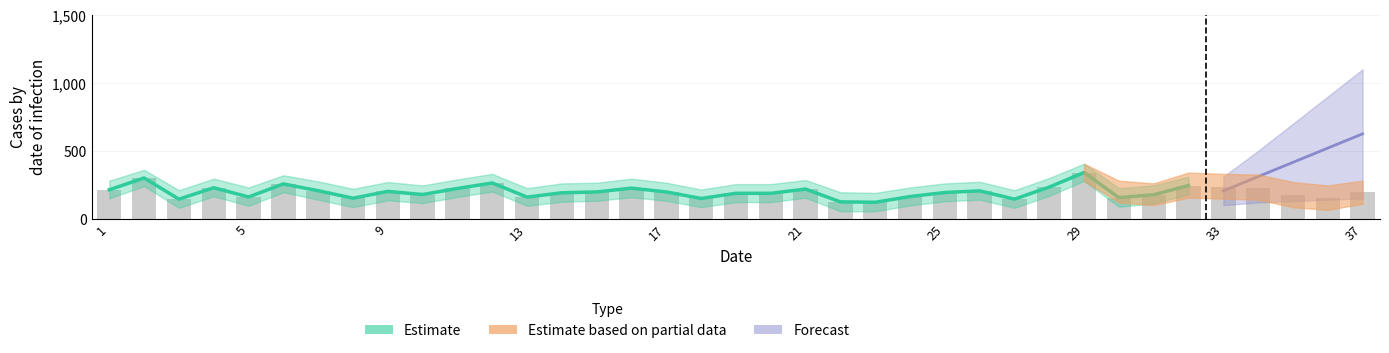

The chart shows a value of 149 at 17. True or false?

True